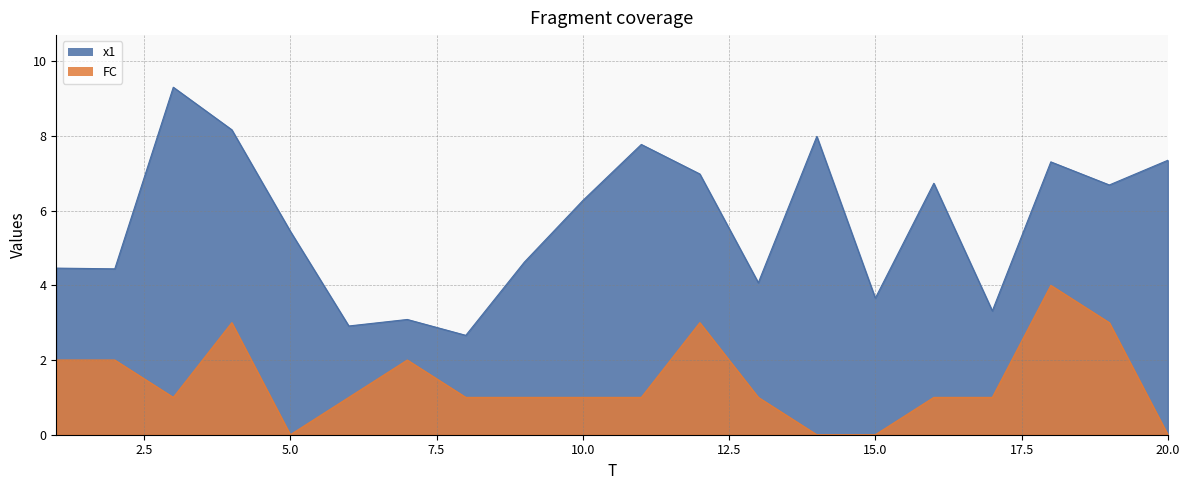

Reading left to right, extract all data points from this chart.

x1: 1=4.5	2=4.4	3=9.3	4=8.2	5=5.4	6=2.9	7=3.1	8=2.7	9=4.6	10=6.3	11=7.8	12=7.0	13=4.1	14=8.0	15=3.7	16=6.7	17=3.3	18=7.3	19=6.7	20=7.3
FC: 1=2.0	2=2.0	3=1.0	4=3.0	5=0.0	6=1.0	7=2.0	8=1.0	9=1.0	10=1.0	11=1.0	12=3.0	13=1.0	14=0.0	15=0.0	16=1.0	17=1.0	18=4.0	19=3.0	20=0.0